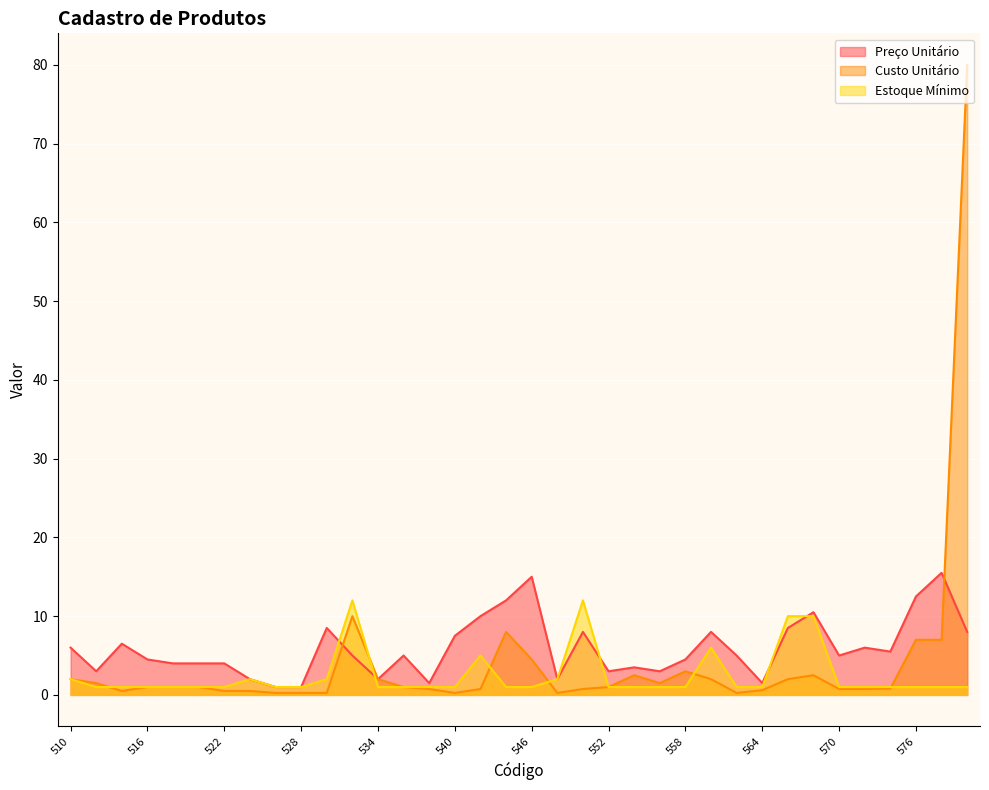

At 536, list the series in order from largest to smallest.

Preço Unitário, Custo Unitário, Estoque Mínimo